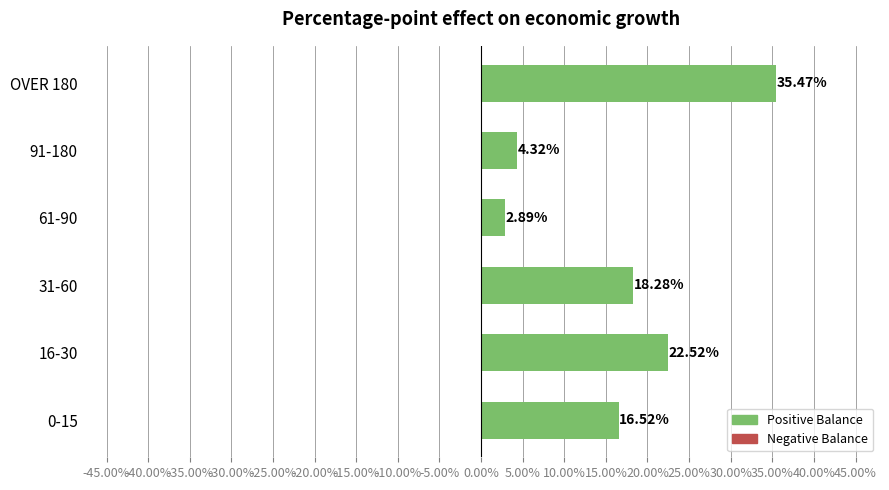

Rank the categories by value from lowest to highest.

61-90, 91-180, 0-15, 31-60, 16-30, OVER 180